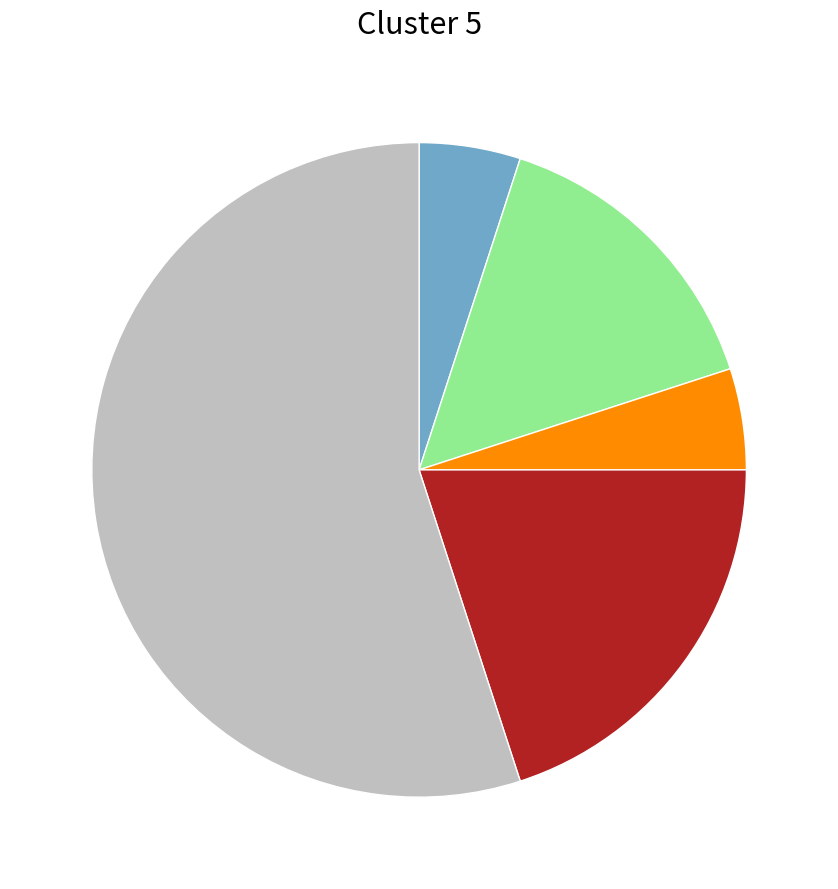

Is there a majority slice in this chart?

Yes